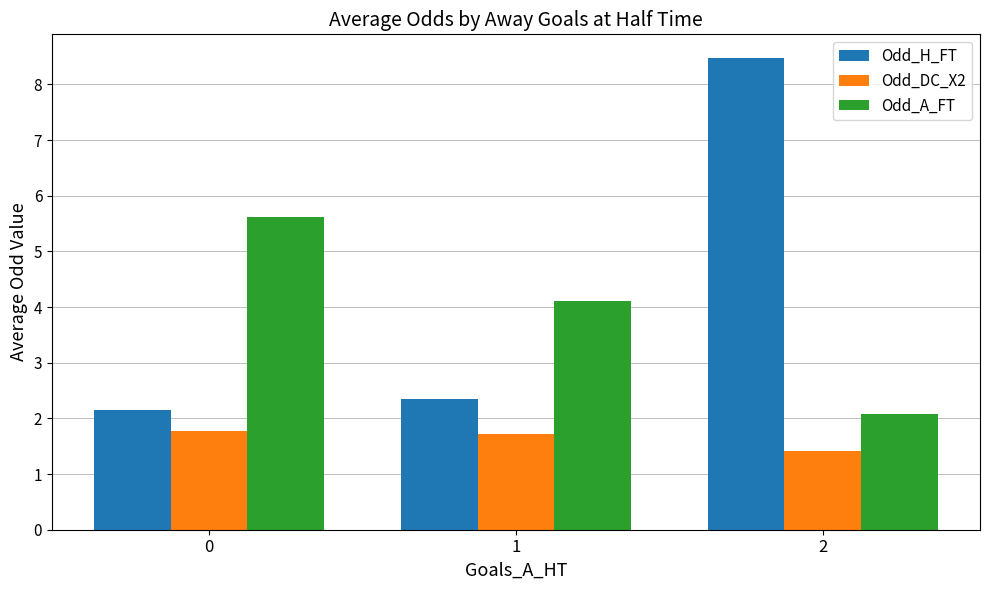

Reading left to right, what are all the values shown in this chart?

Odd_H_FT: 2.1	2.4	8.5
Odd_DC_X2: 1.8	1.7	1.4
Odd_A_FT: 5.6	4.1	2.1